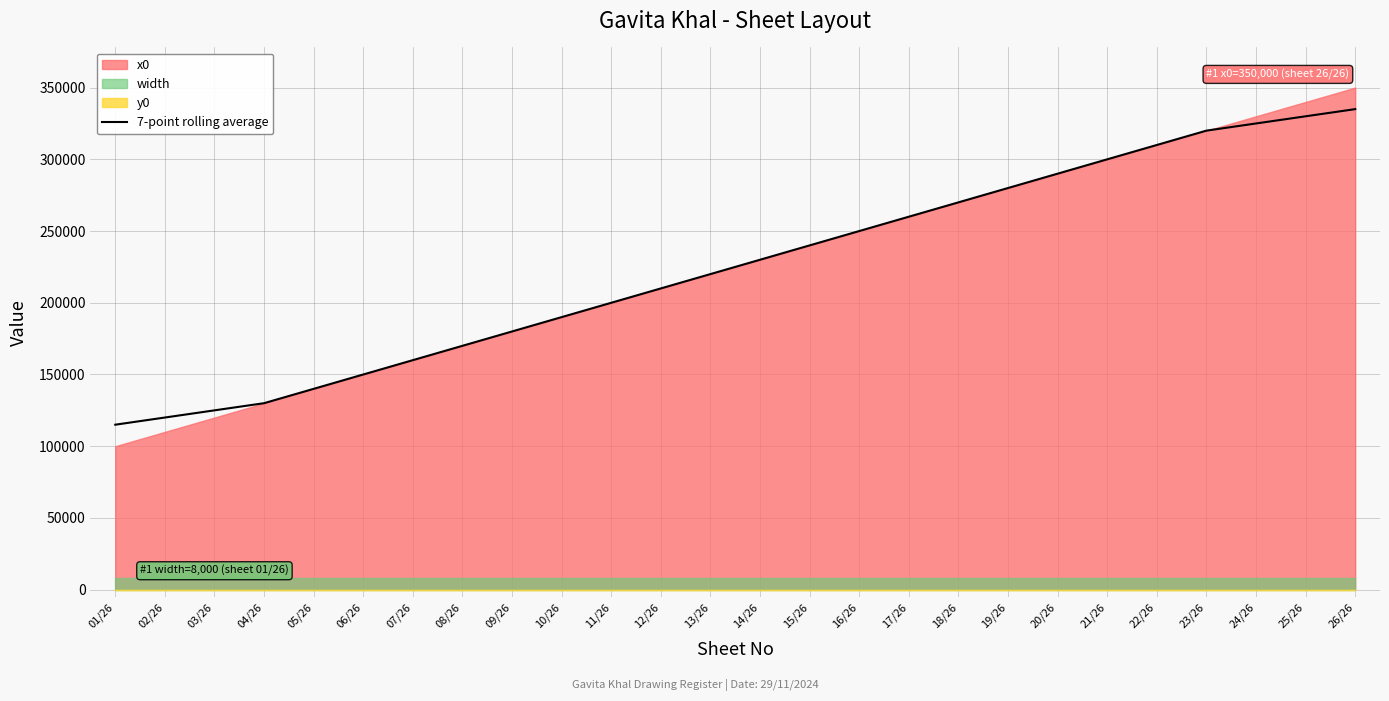

What is the difference between the second highest and minimum values?

215000.0